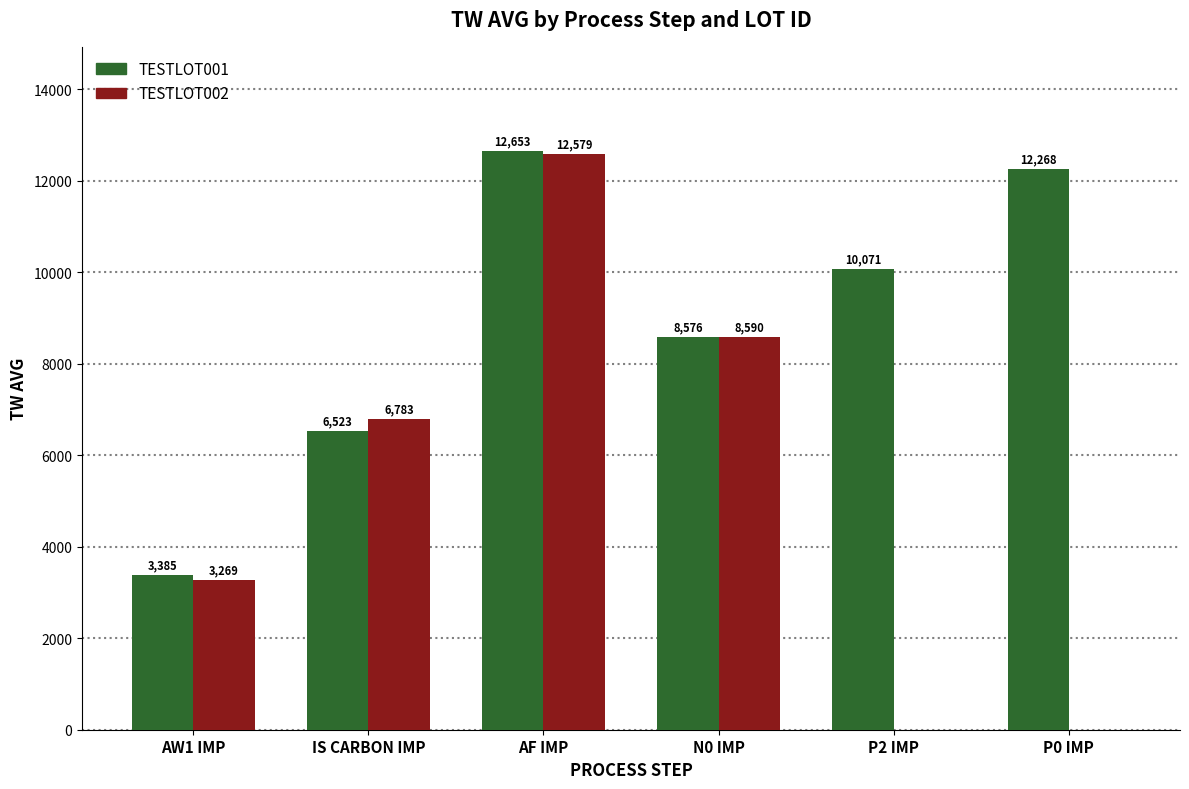

What is the difference between the TESTLOT002 values at AF IMP and N0 IMP?

3989.5